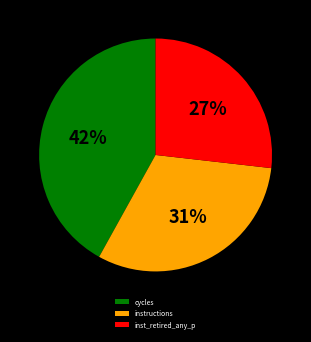

Is it true that inst_retired_any_p is 9% of the pie?

False